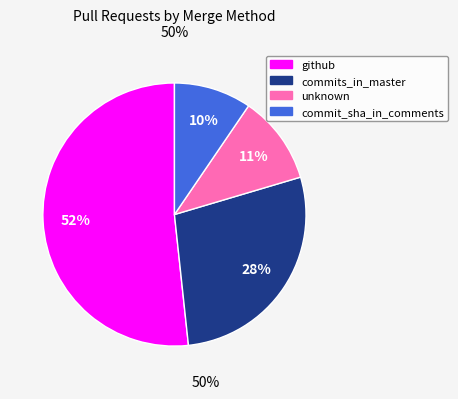

Which has a higher value, commits_in_master or github?

github